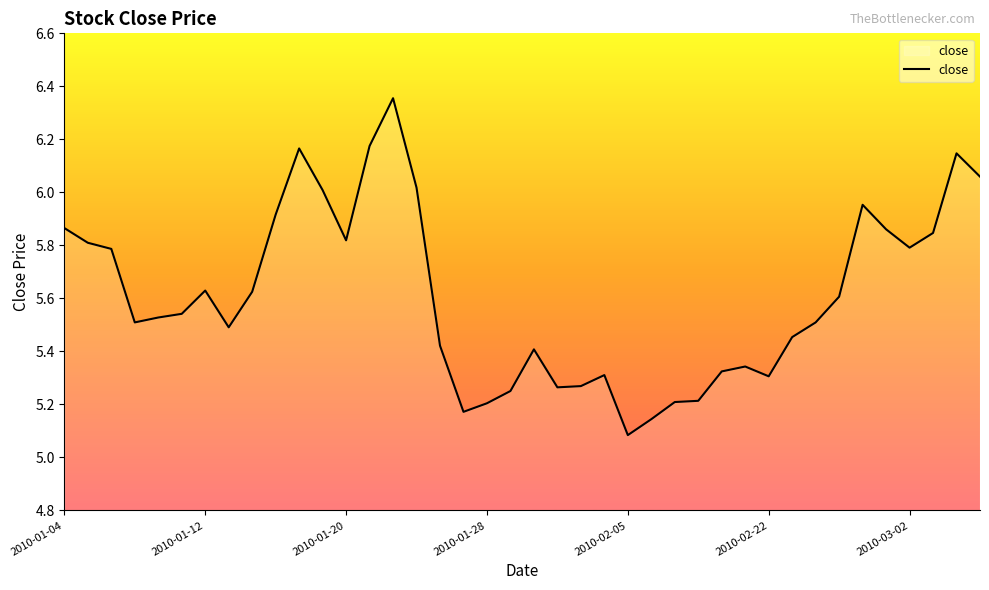

What is the difference between the maximum and minimum values?

1.3